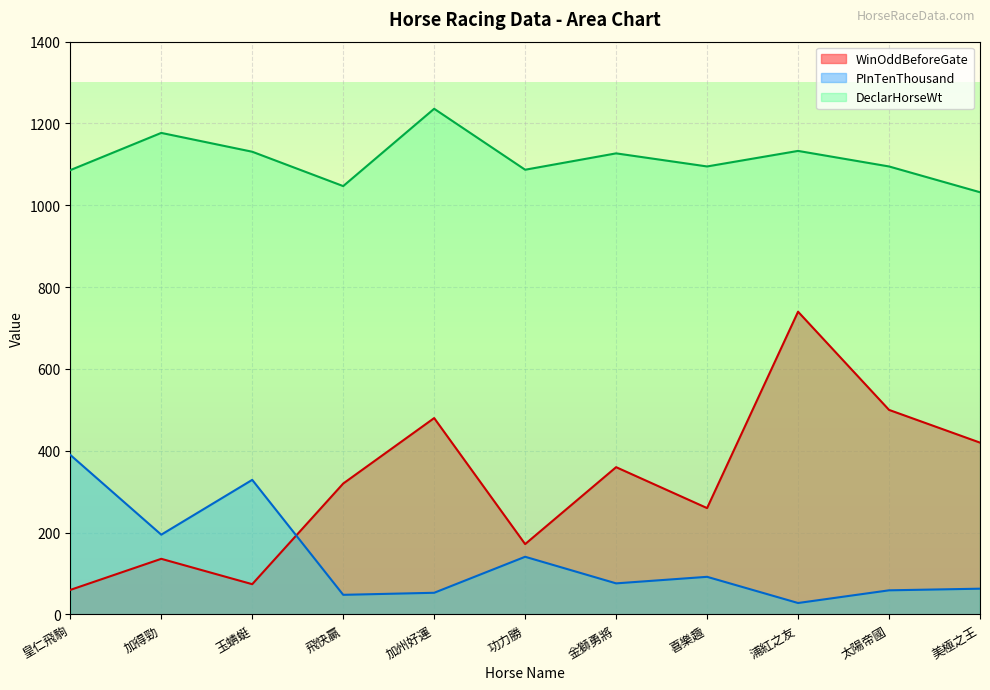

After their last crossing, which series has the higher values: WinOddBeforeGate or PInTenThousand?

WinOddBeforeGate